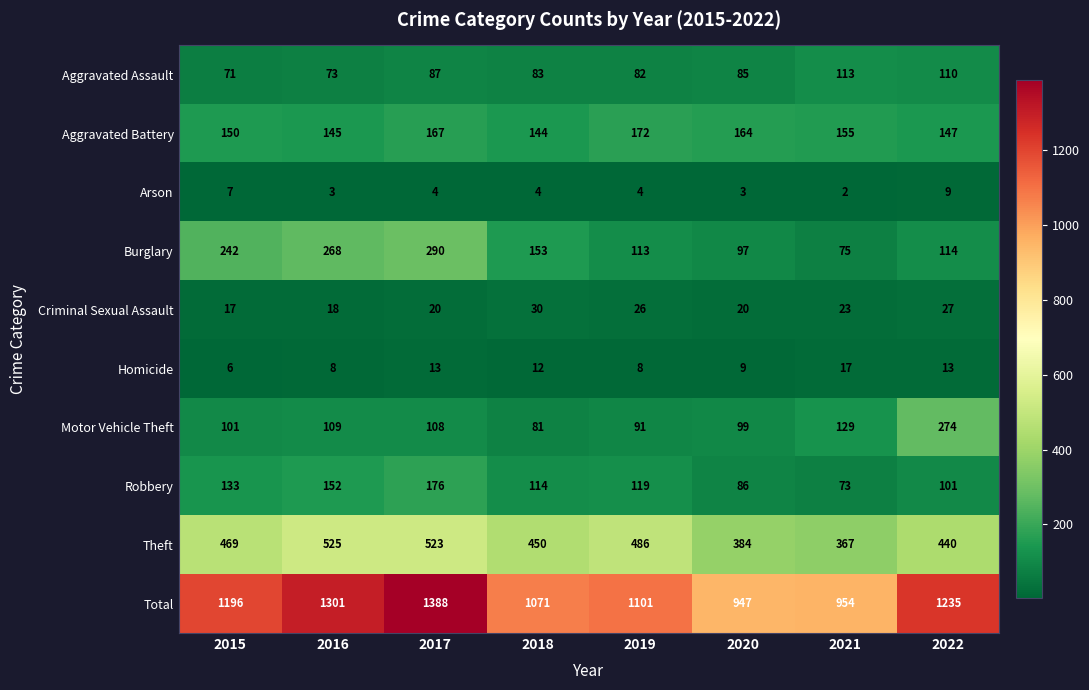

At which label does Burglary first exceed 153?

2015